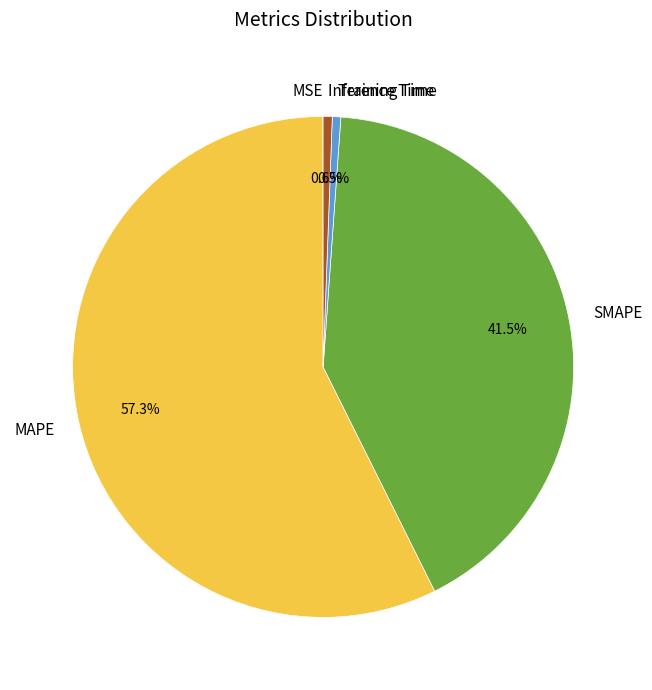

Which has a higher value, SMAPE or MAPE?

MAPE